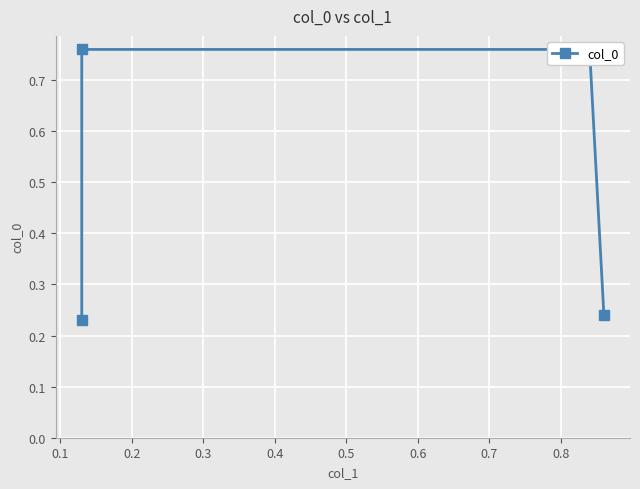

What is the difference between the values at 0.3 and 0.2?

0.5